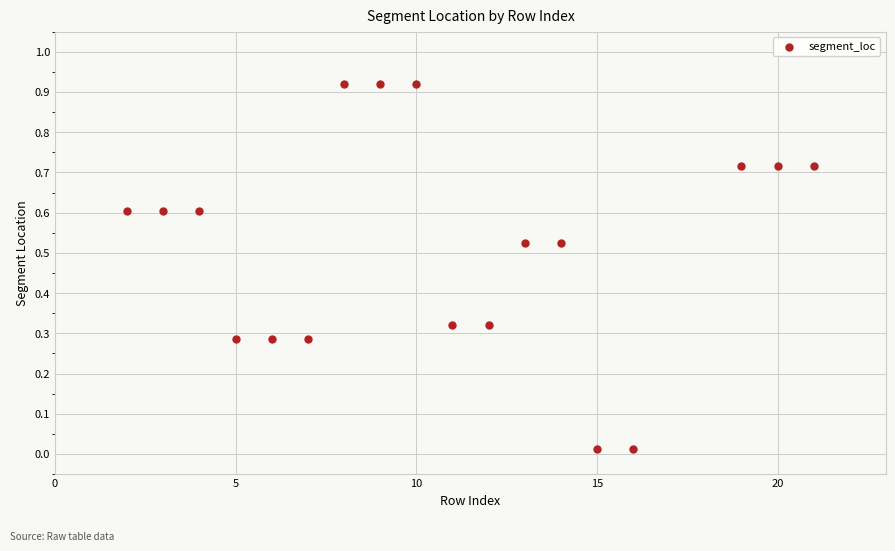

What is the range of X values (max minus min)?

19.0